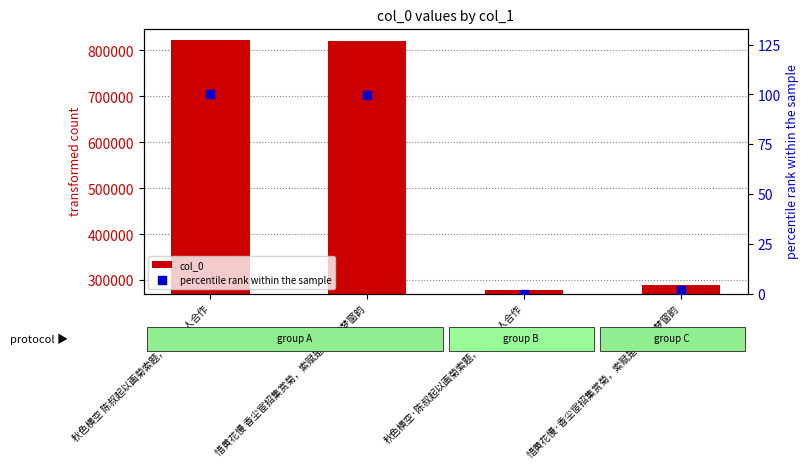

Which series reaches the maximum Y coordinate?

col_0